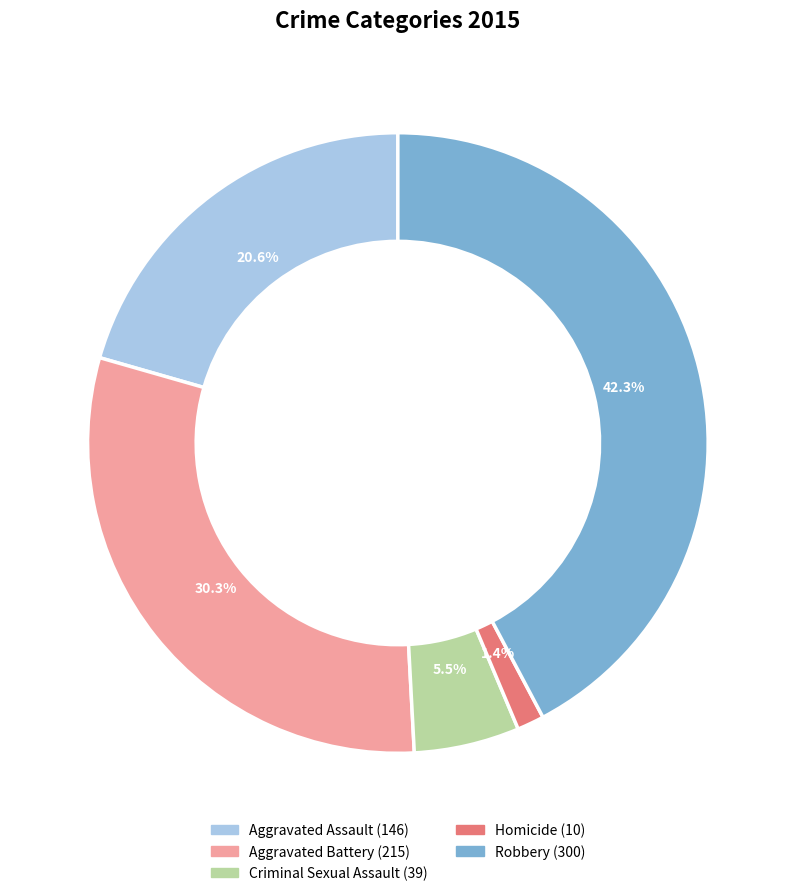

Count the number of slices in the pie.

5